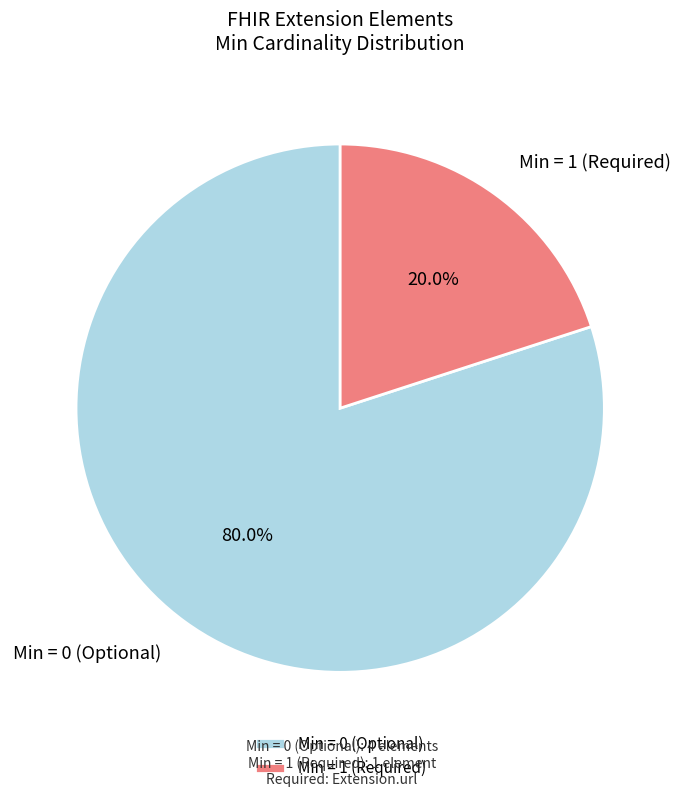

How many segments does this pie chart have?

2